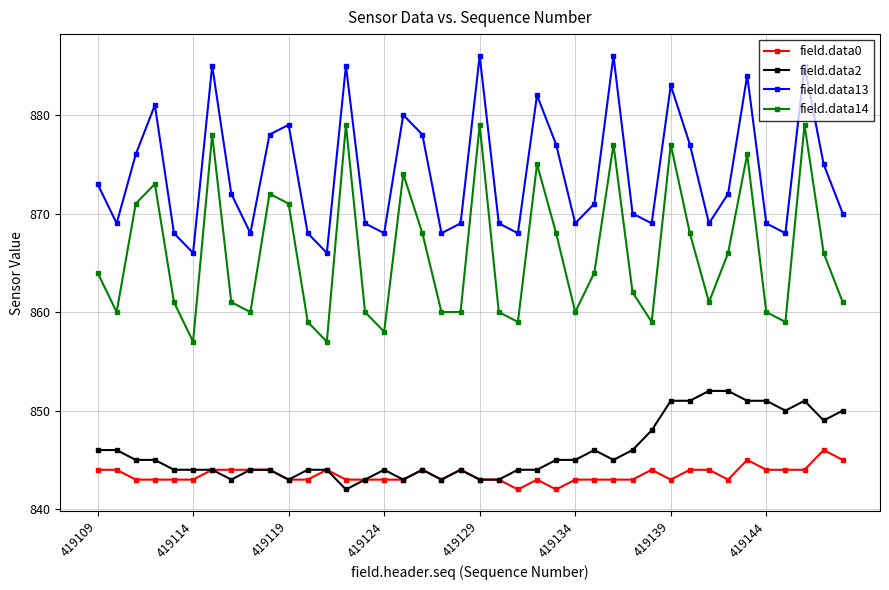

What is the minimum value shown in the chart?

842